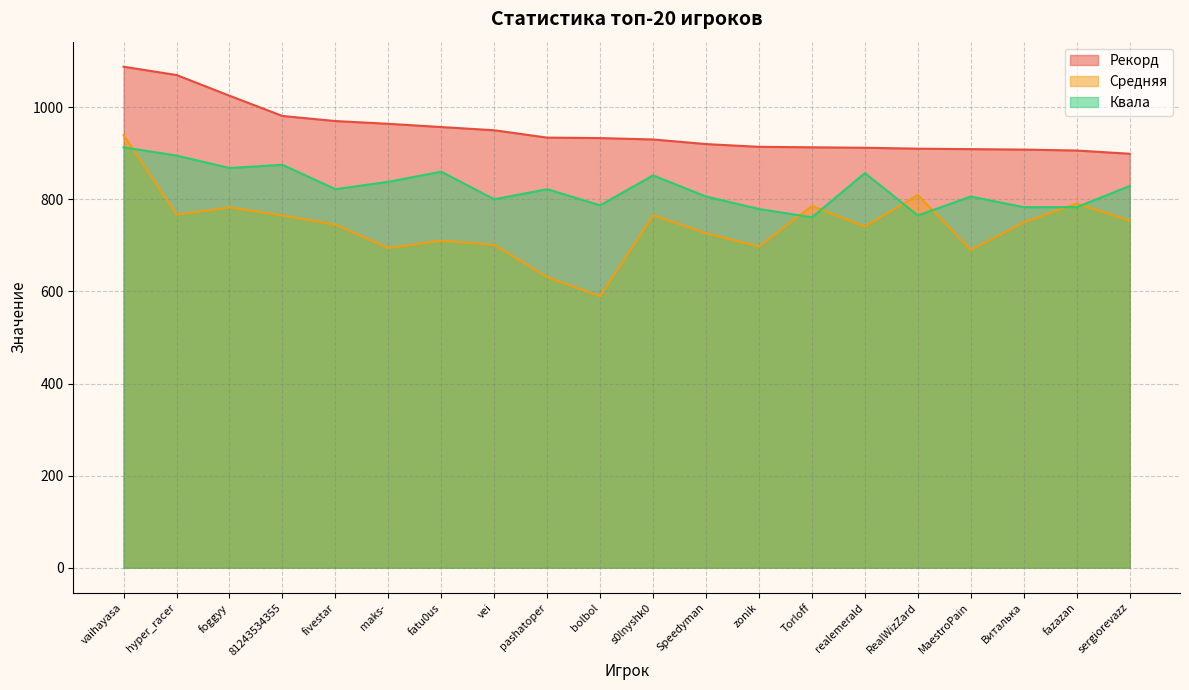

How many data points in Квала are less than 822?

9